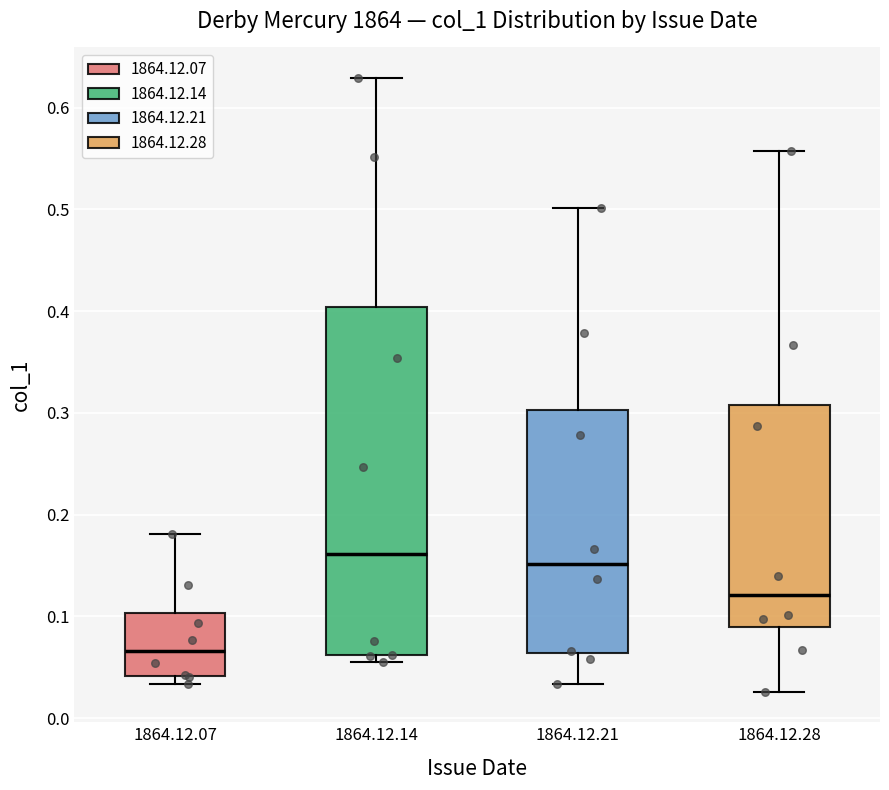

Which box has the highest median line?

1864.12.14